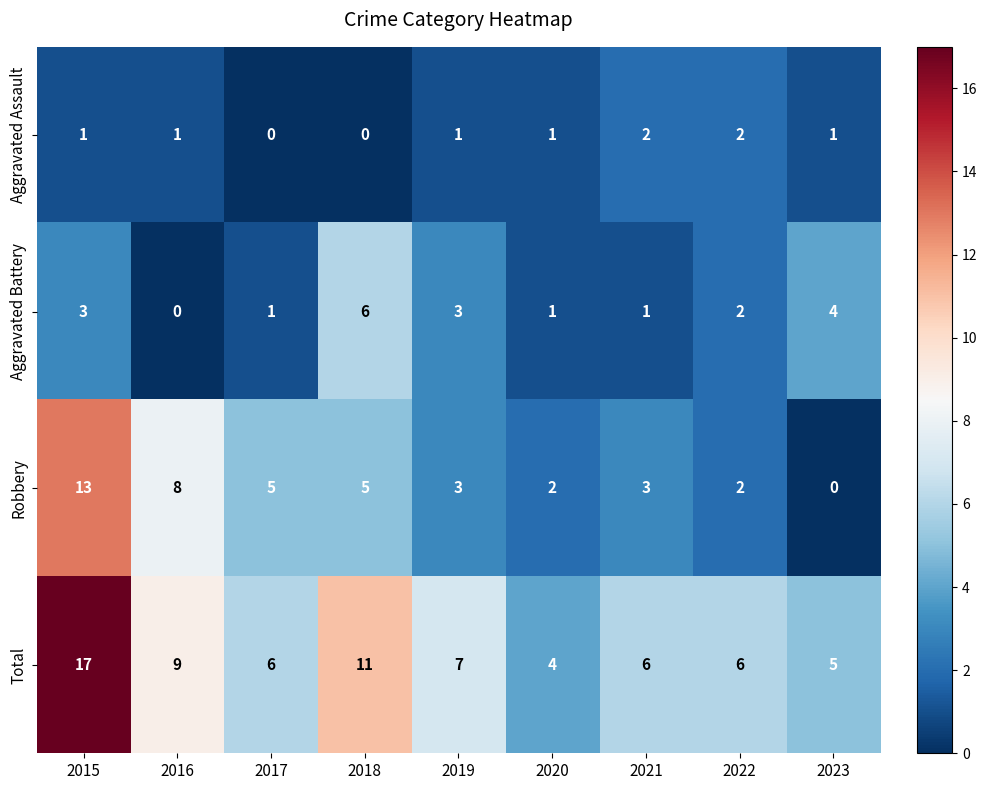

At 2021, list the series in order from smallest to largest.

Aggravated Battery, Aggravated Assault, Robbery, Total